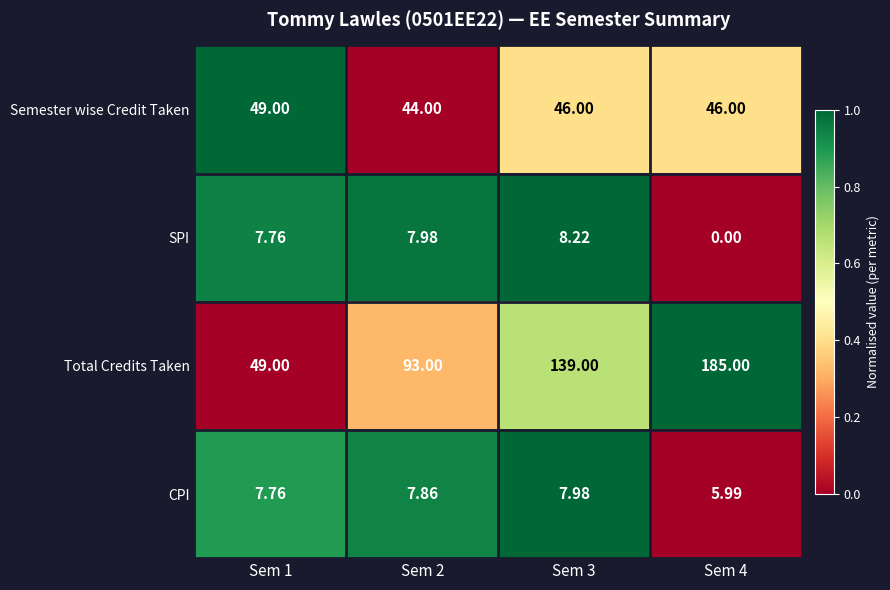

Which series has the largest total across all categories?

Total Credits Taken